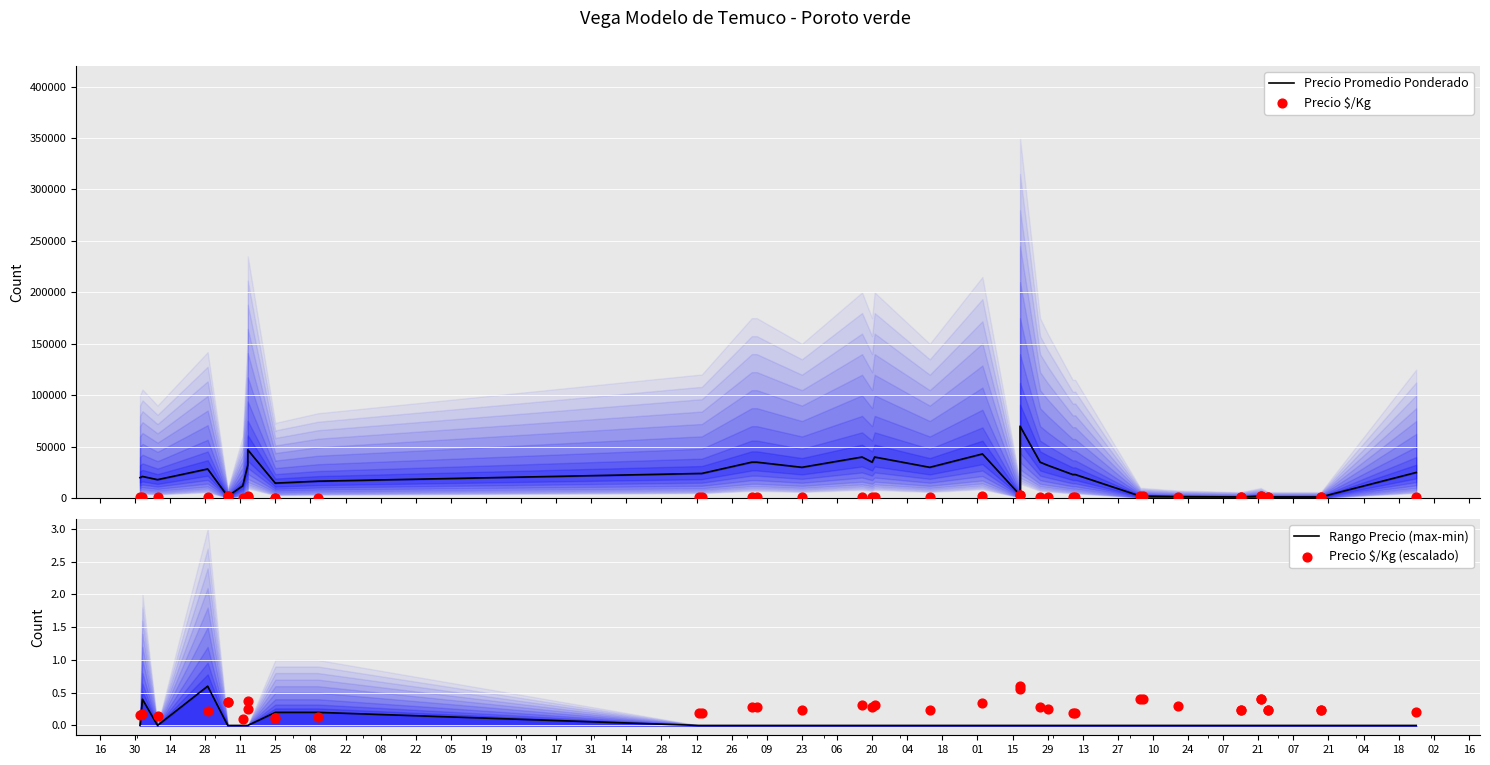

What is the total value across all series at 25?

15070.3